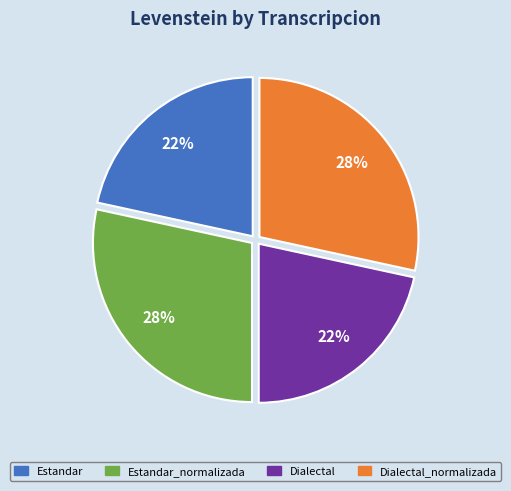

Count the number of slices in the pie.

4